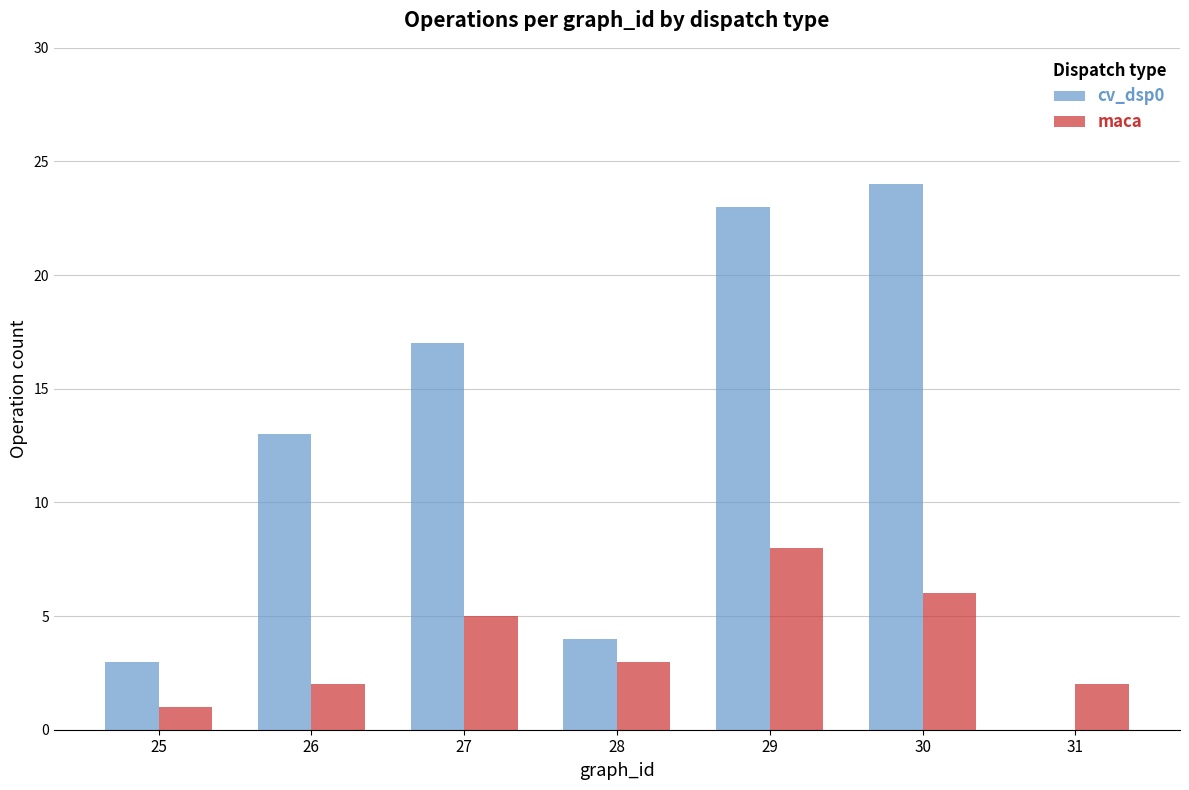

Which series changed the most between 26 and 29?

cv_dsp0